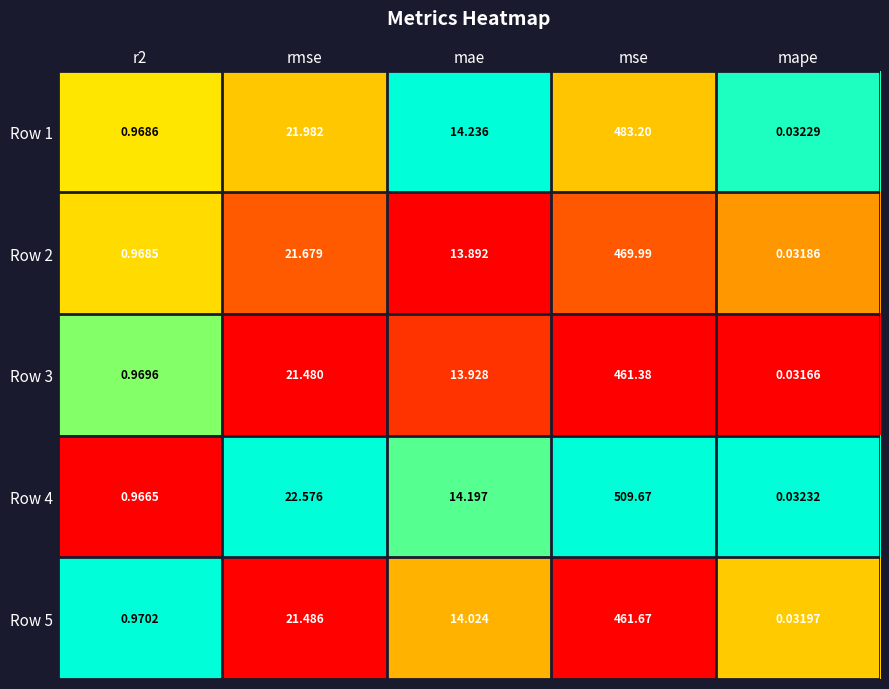

Which series has the largest range (max minus min)?

Row 4